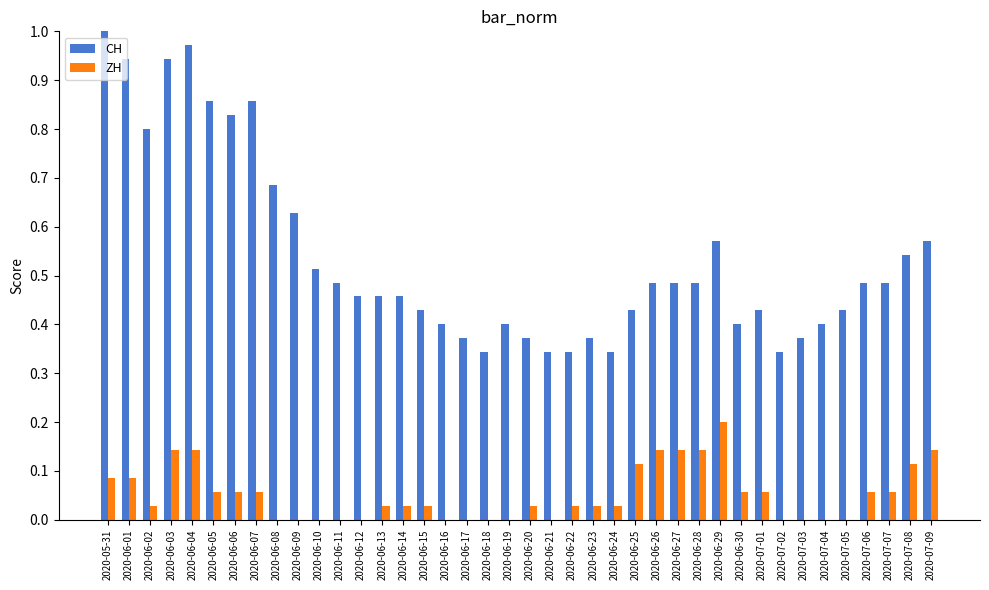

At which category is the sum across all series the highest?

2020-06-04